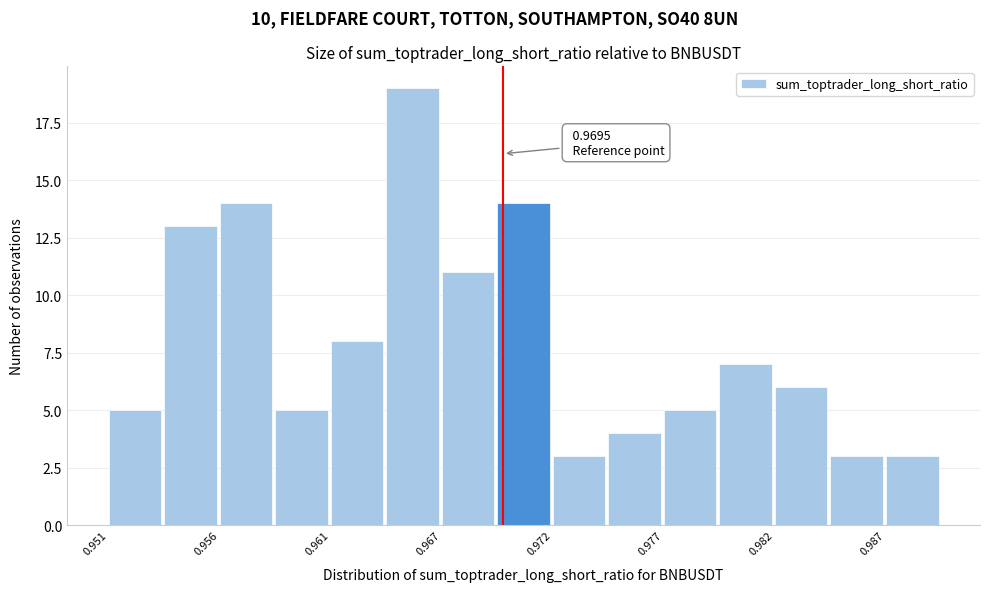

Read against the x-axis, roughly where is the centre of the tallest bar?

0.965